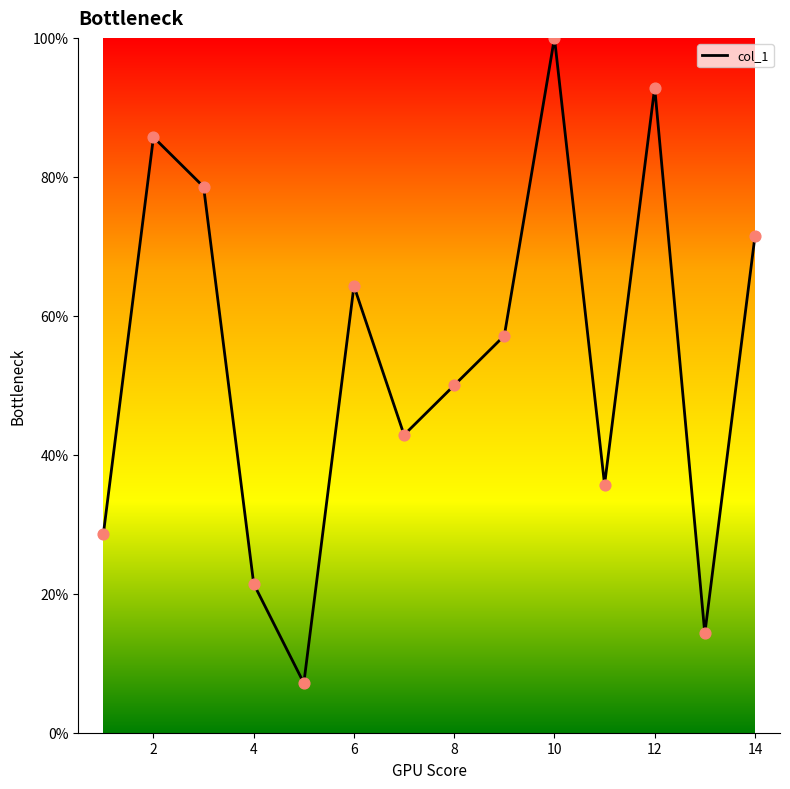

What is the smallest value displayed?

7.1